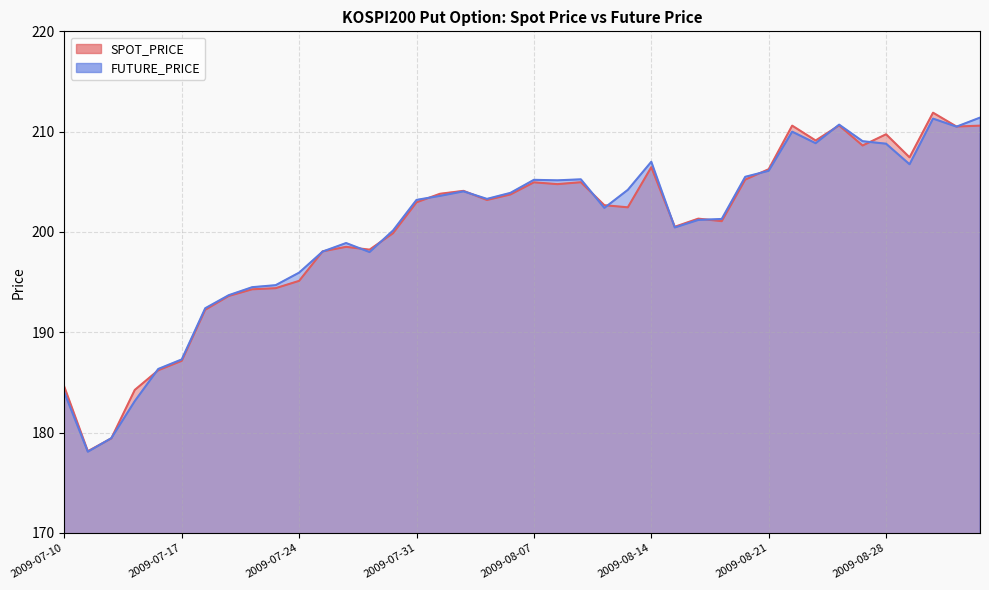

The SPOT_PRICE series shows 369.1 at 2009-08-31. True or false?

False